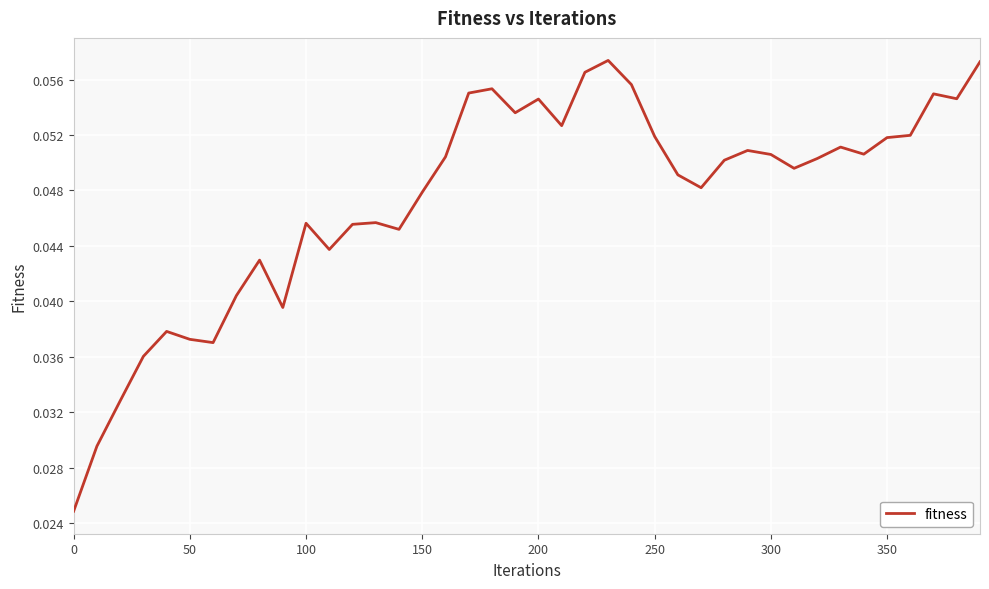

Does the chart display data point markers on the line(s)?

No